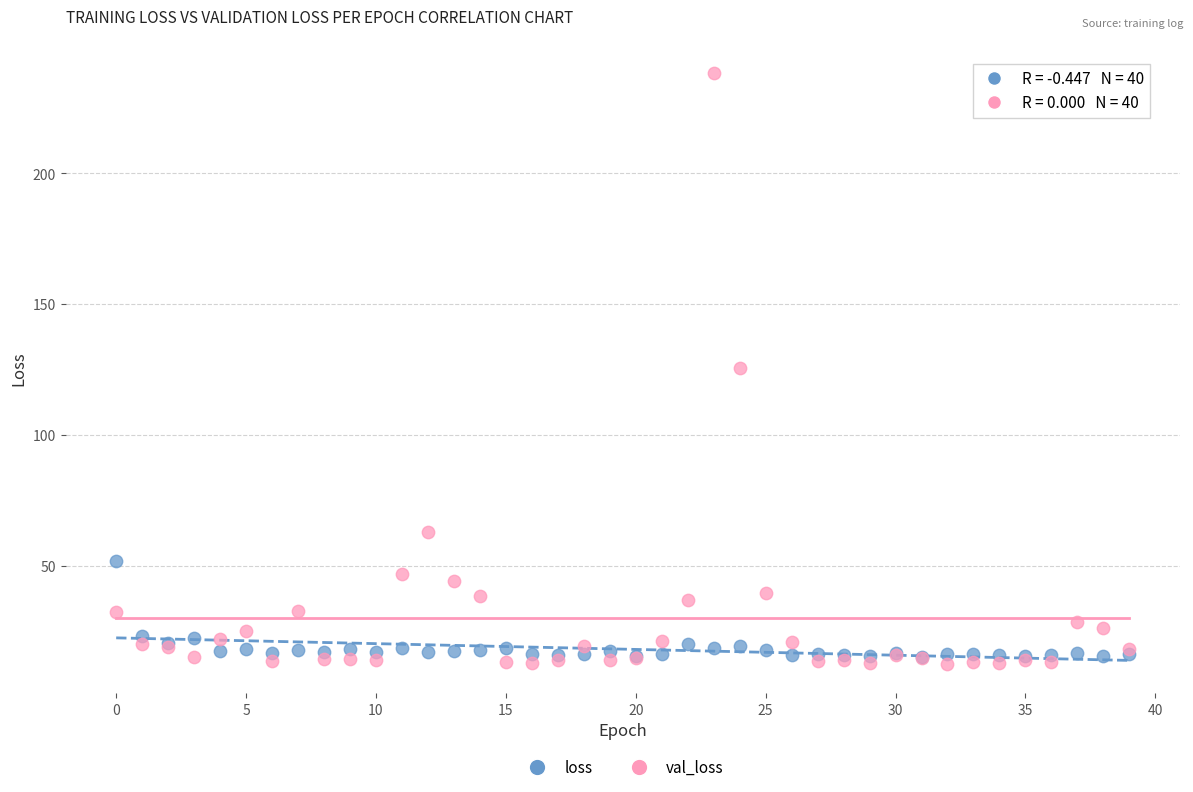

Which series has the largest Y range (max minus min)?

val_loss